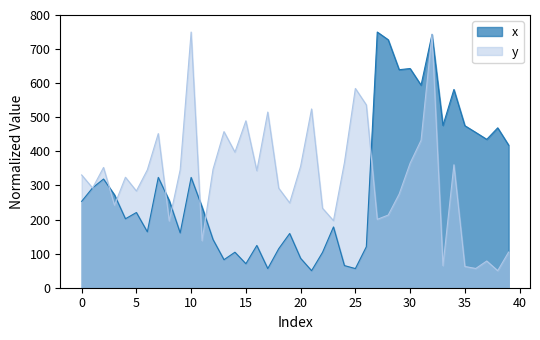

Which label corresponds to the smallest value in the chart?

21